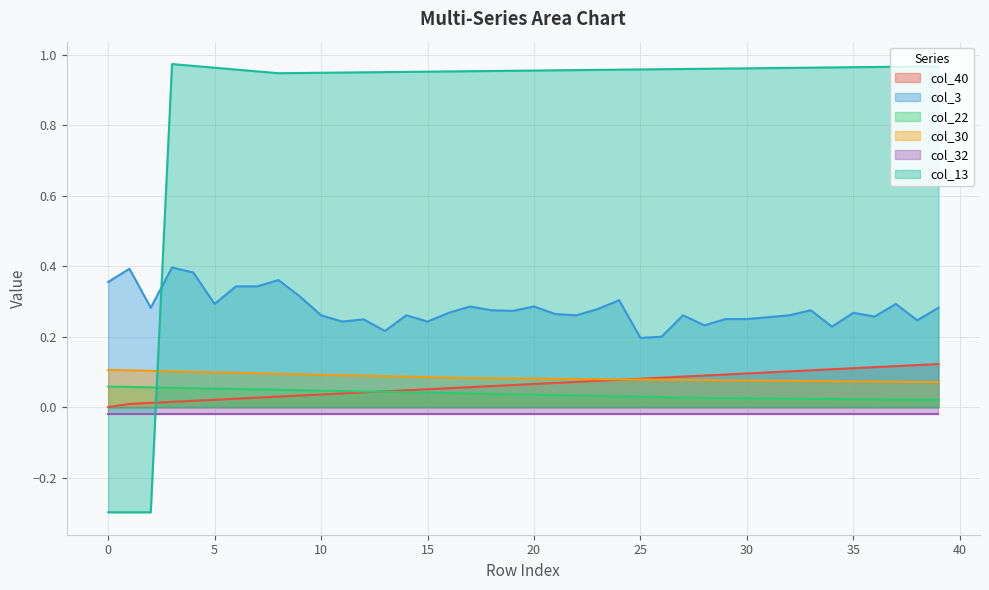

How many intersections are there between col_13 and col_40?

1